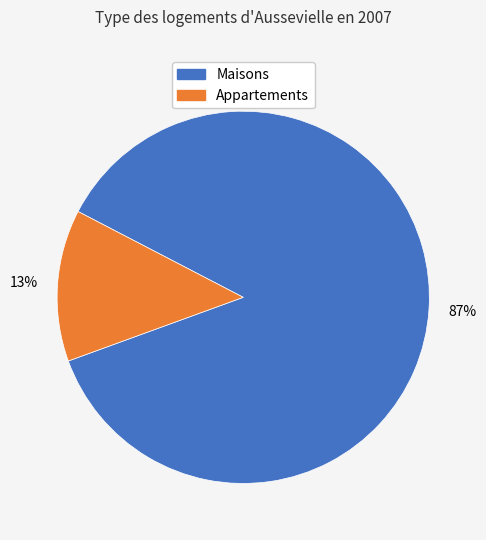

How many segments does this pie chart have?

2